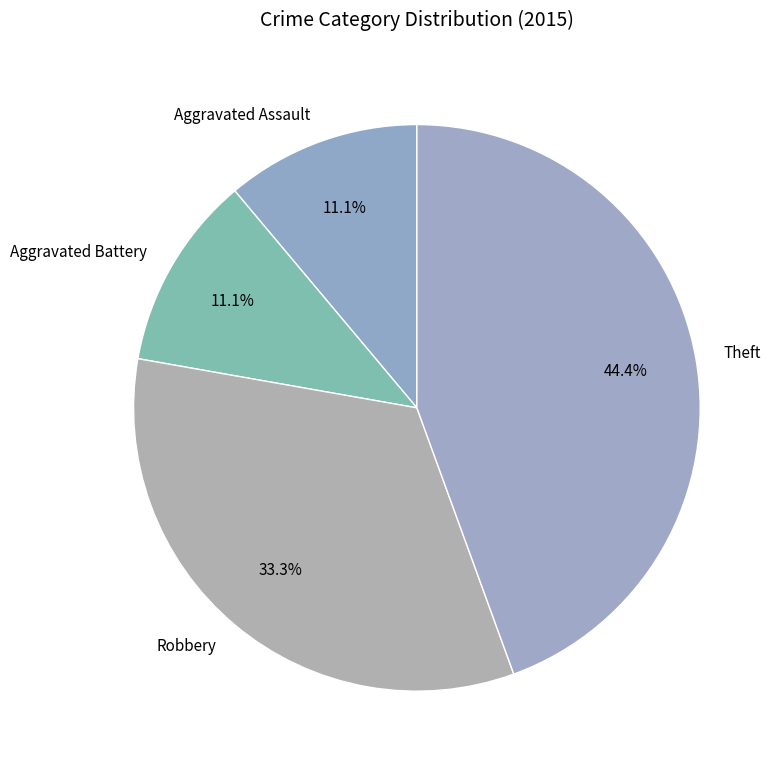

Between Robbery and Aggravated Assault, which is larger?

Robbery